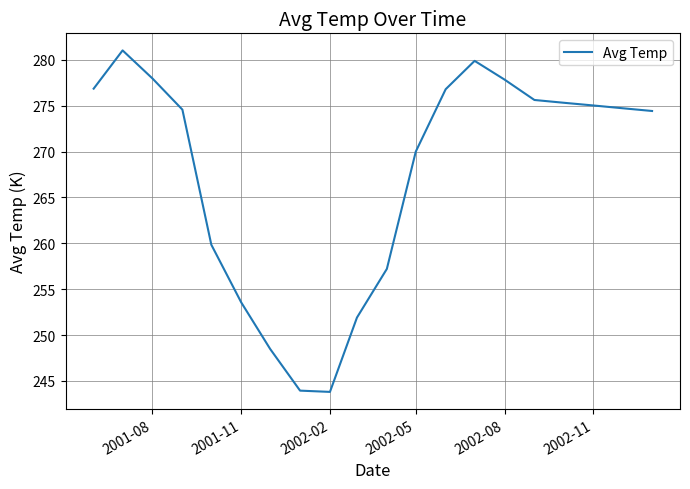

What is the smallest value displayed?

243.8